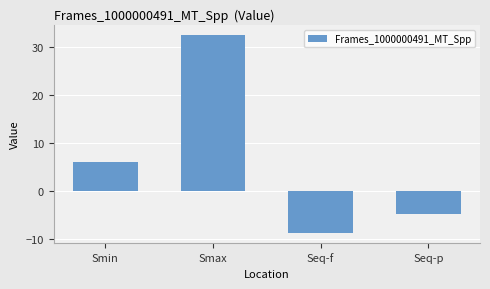

Is it true that the value at Seq-f is -4.4?

False